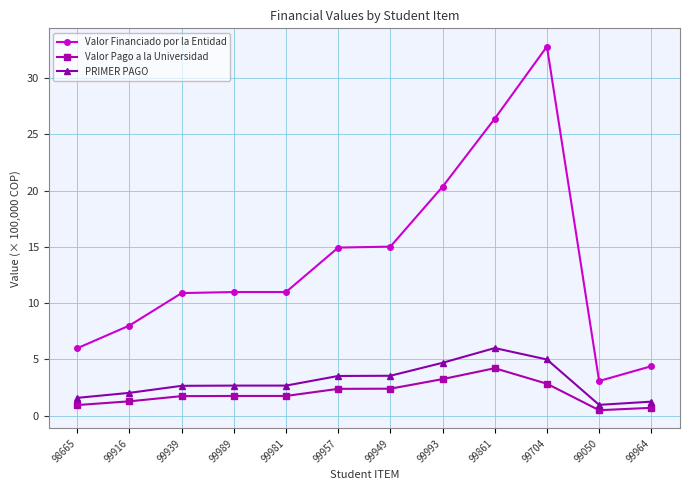

Between 99949 and 99861, which series saw the biggest shift?

Valor Financiado por la Entidad